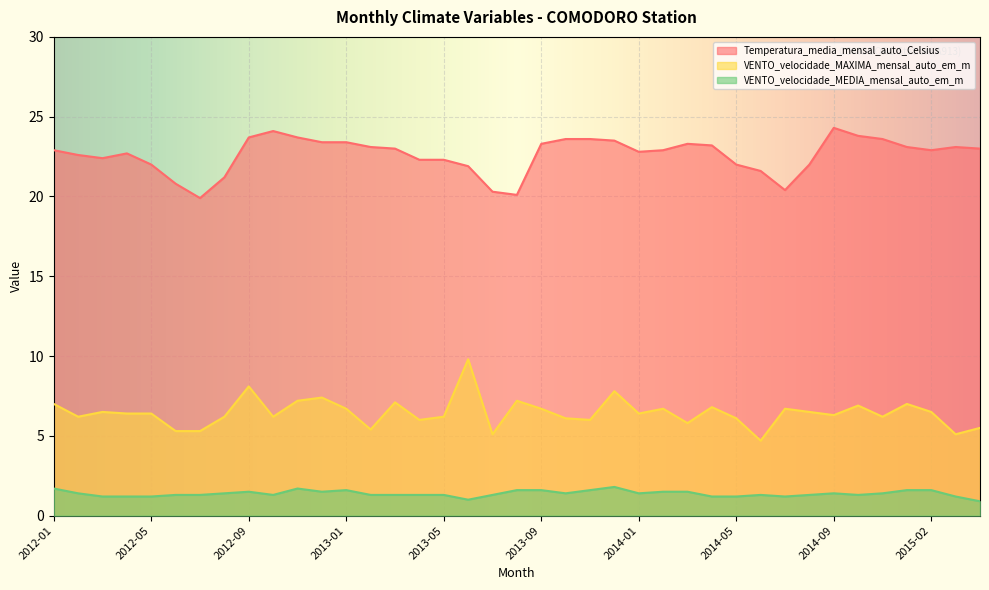

What is the difference between the second highest and second lowest values in the VENTO_velocidade_MAXIMA_mensal_auto_em_m series?

3.0